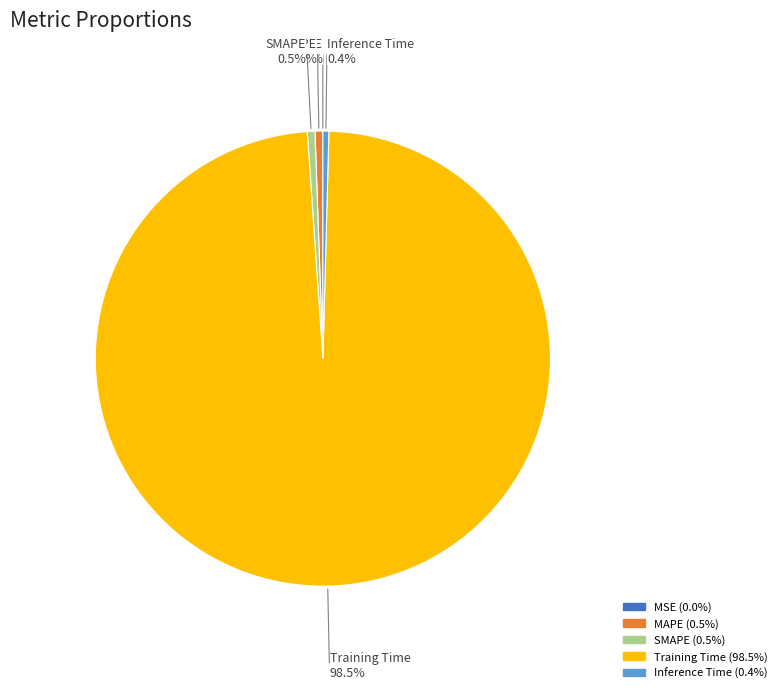

Is it true that MAPE is 7% of the pie?

False